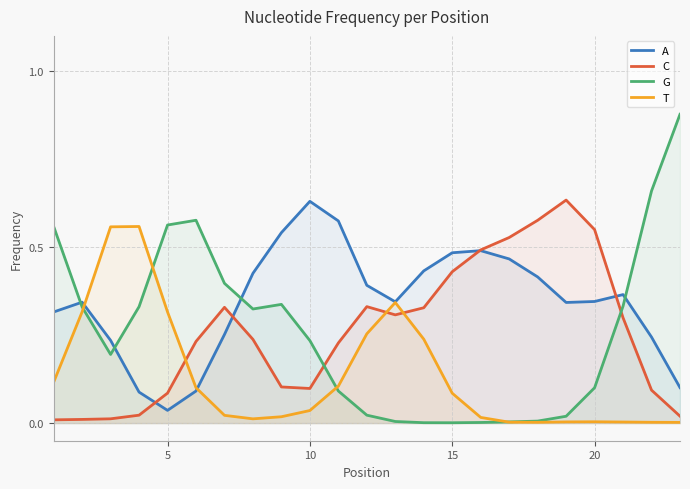

True or false: C has more than 2 interior local peaks.

True